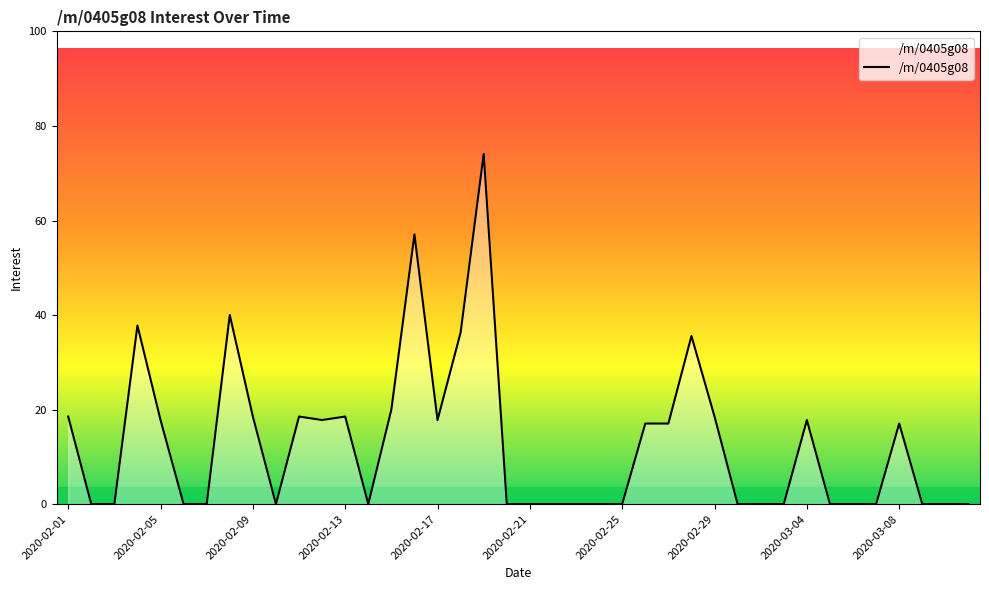

What is the greatest value displayed?

74.1